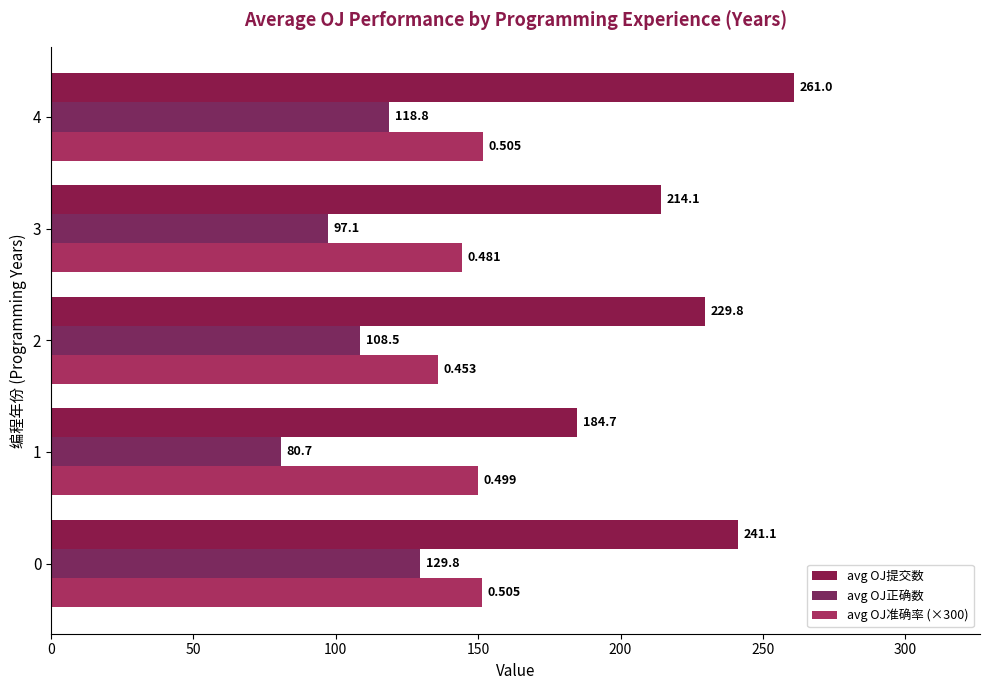

At how many categories does at least one series exceed 160?

5